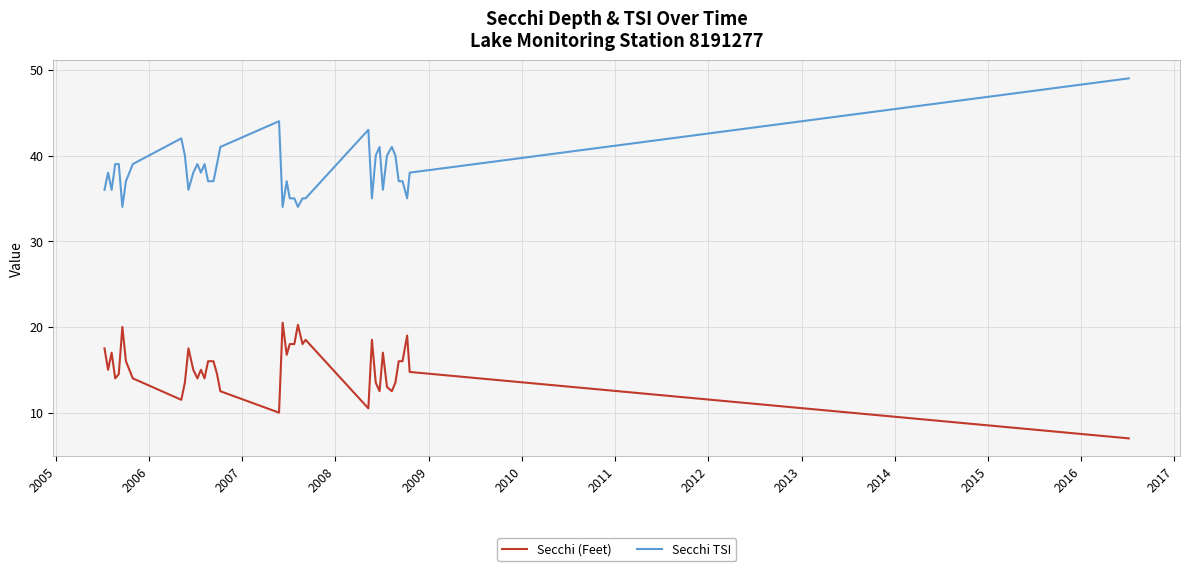

Rank the series by their average value, from lowest to highest.

Secchi (Feet), Secchi TSI